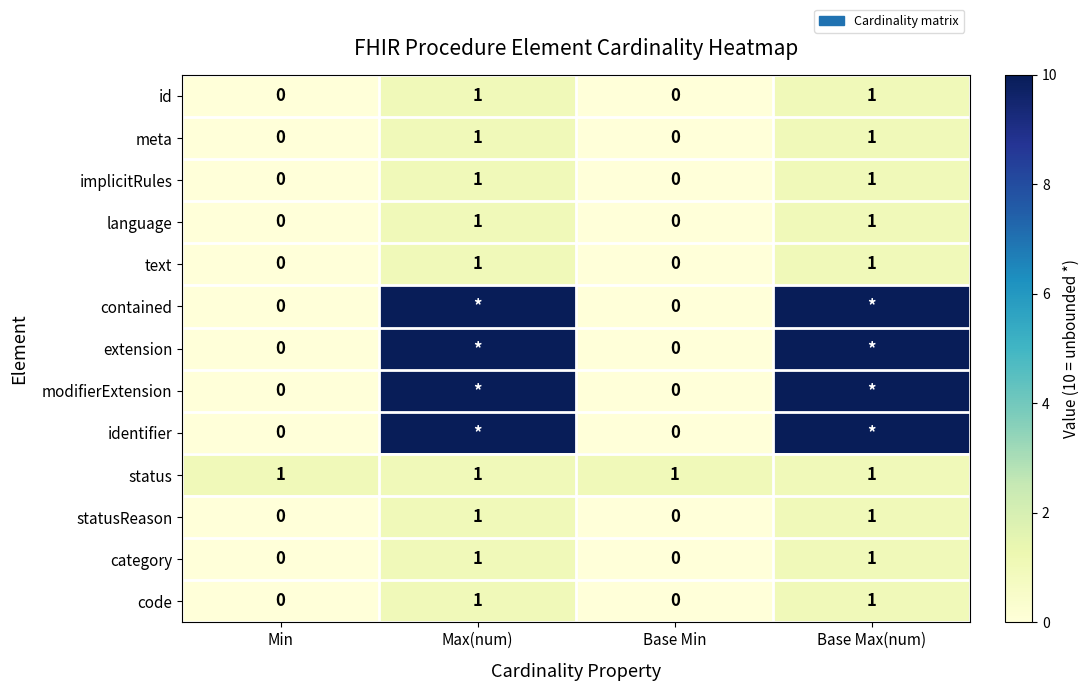

Which has a higher value, Base Min or Base Max(num)?

Base Max(num)